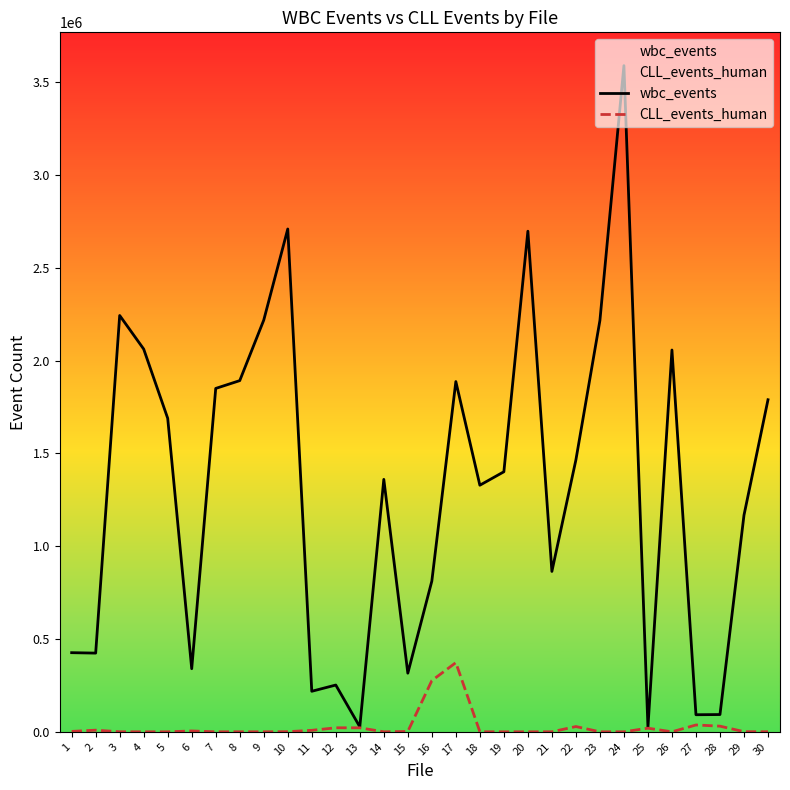

Rank the series by their maximum value, from highest to lowest.

wbc_events, CLL_events_human